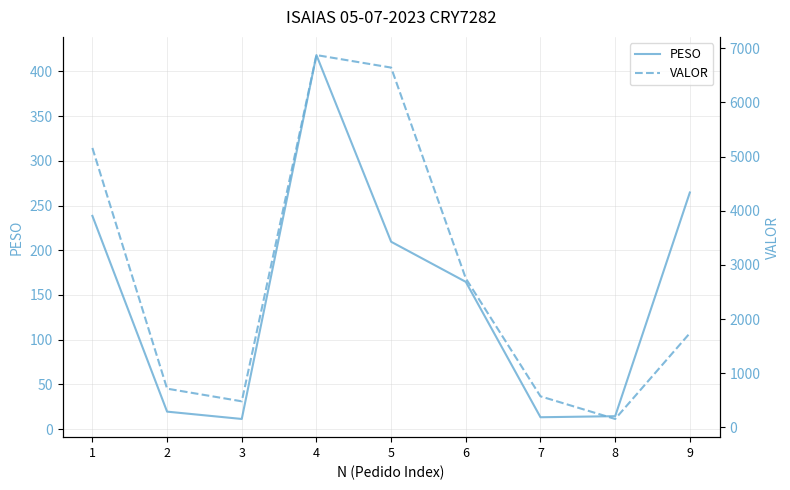

At which category is the sum across all series the highest?

4